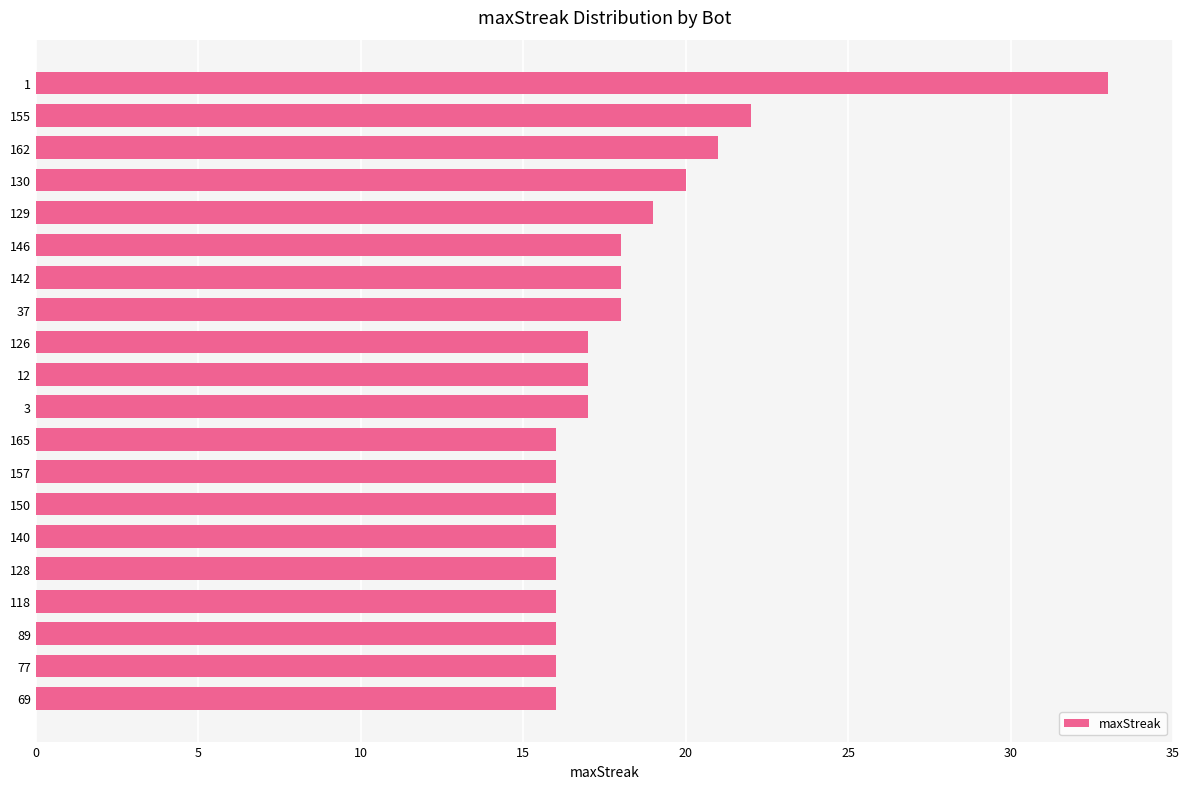

What is the greatest value displayed?

33